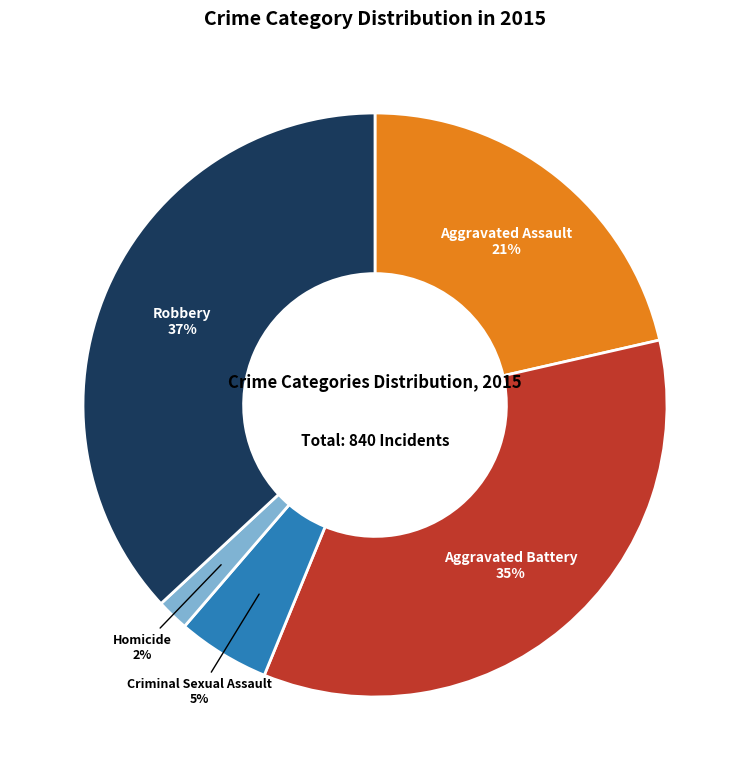

Between Homicide and Aggravated Battery, which is larger?

Aggravated Battery